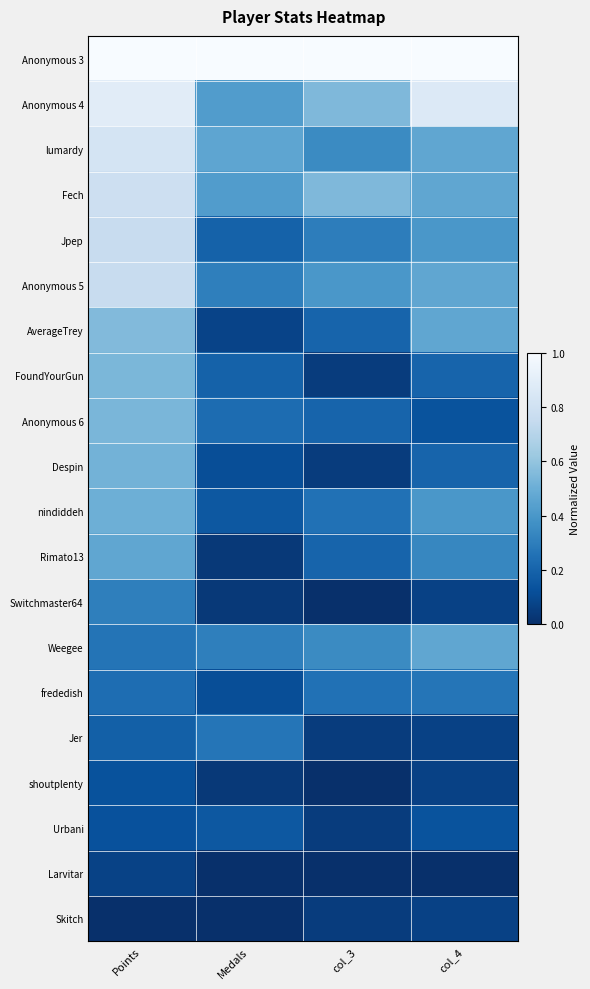

At which category does the chart reach its minimum across all series?

col_3